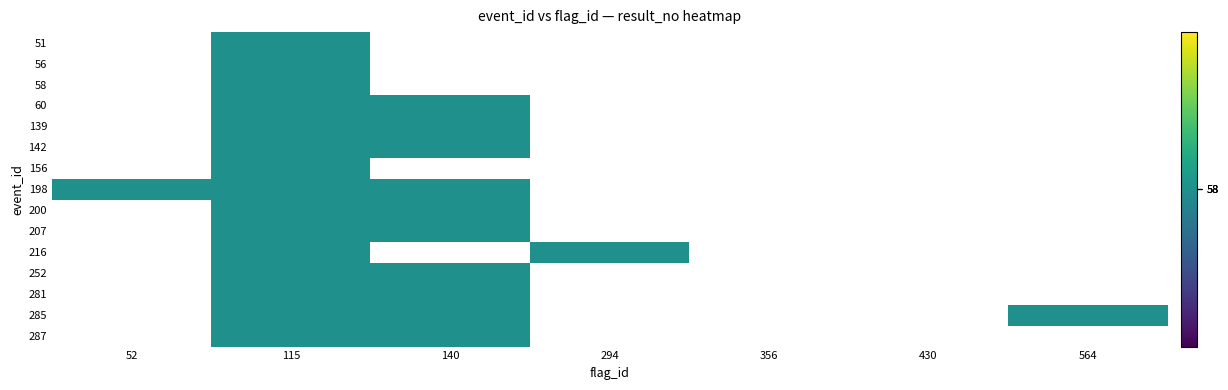

List the series in order of their peak value, lowest first.

51, 56, 58, 60, 139, 142, 156, 198, 200, 207, 216, 252, 281, 285, 287